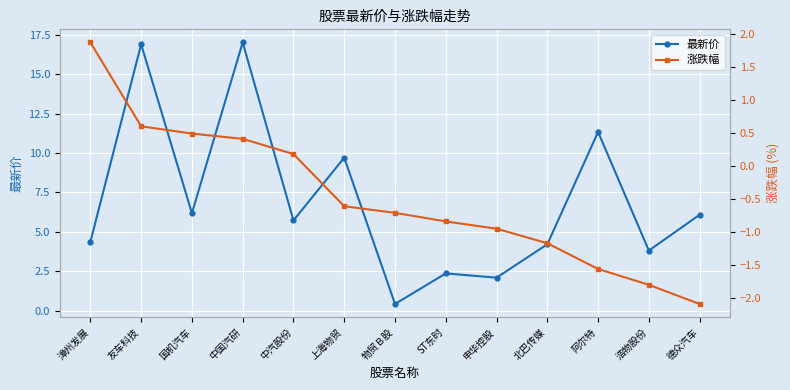

Where does the 涨跌幅 series first go above 0?

漳州发展